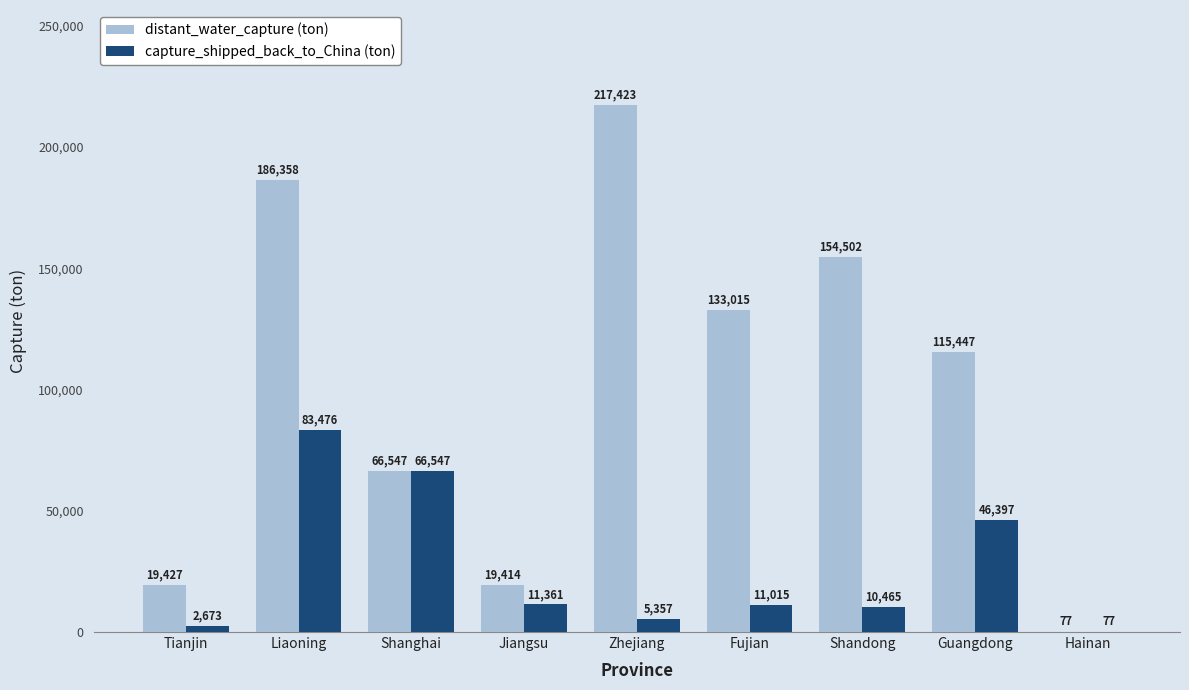

What are all the series names shown in the legend?

distant_water_capture (ton), capture_shipped_back_to_China (ton)